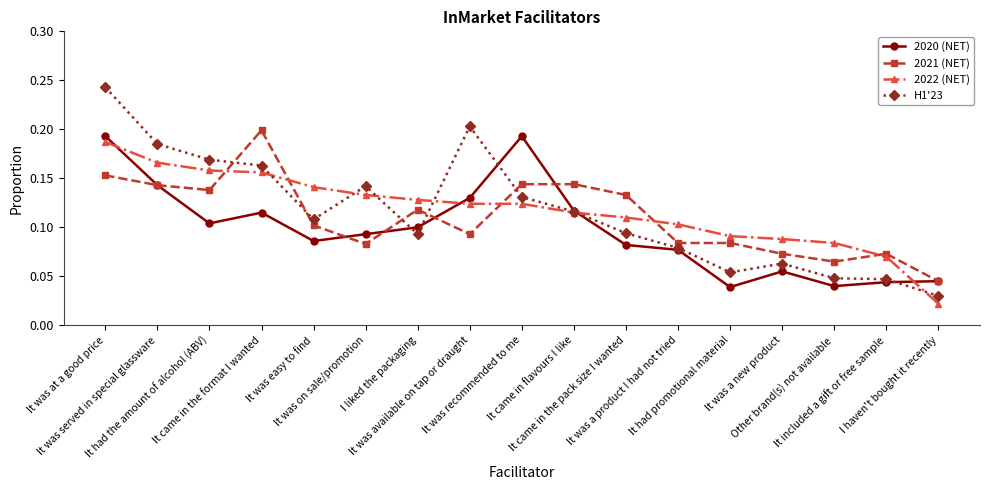

How many intersections are there between H1'23 and 2021 (NET)?

5